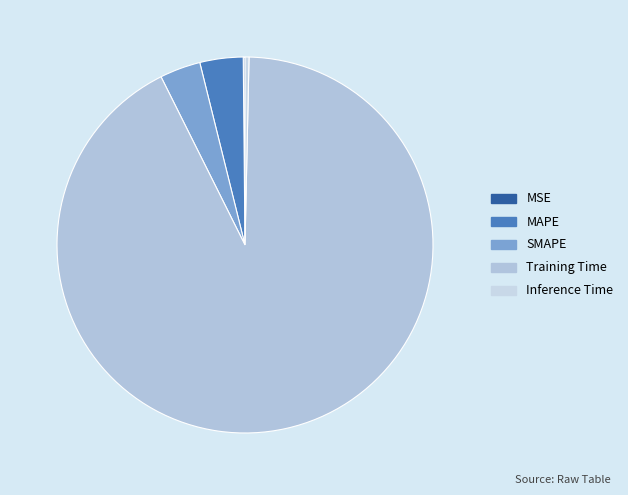

Count the number of slices in the pie.

5